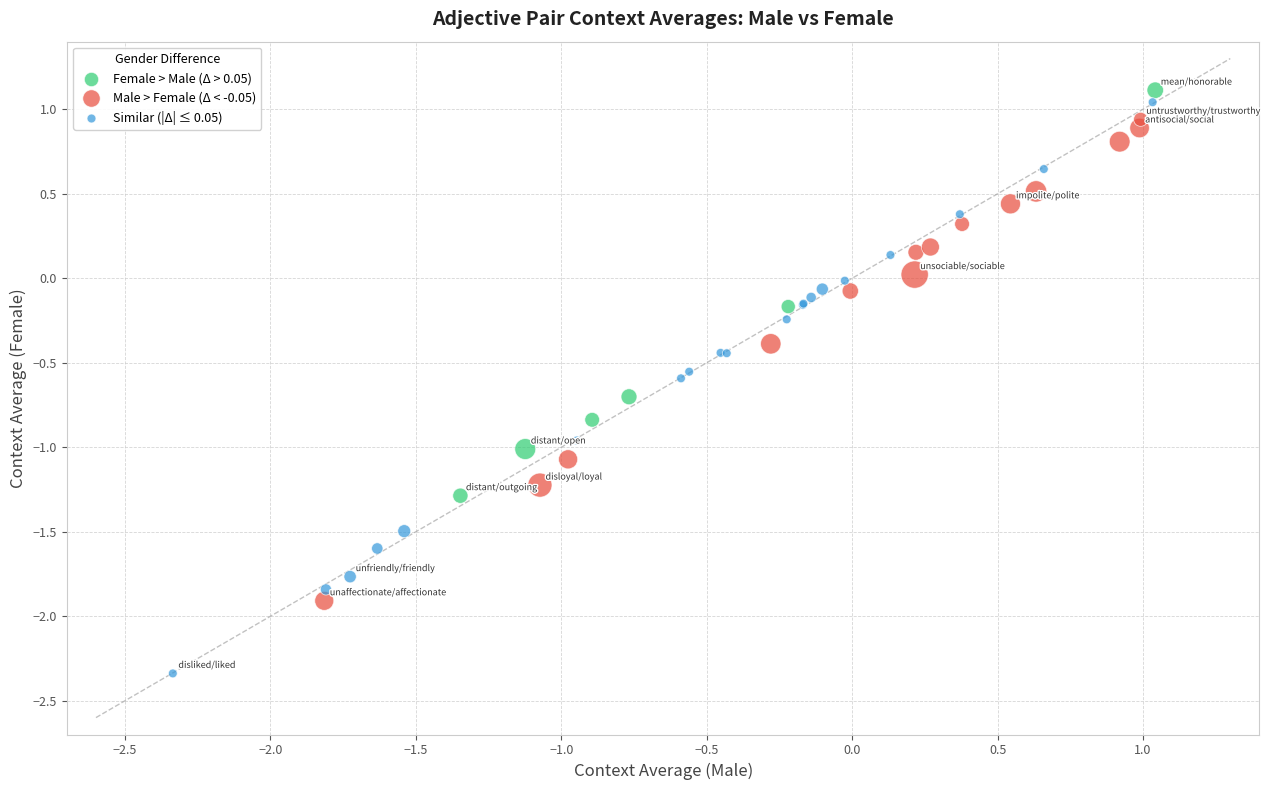

What are all the series names shown in the legend?

Female > Male (Δ > 0.05), Male > Female (Δ < -0.05), Similar (|Δ| ≤ 0.05)